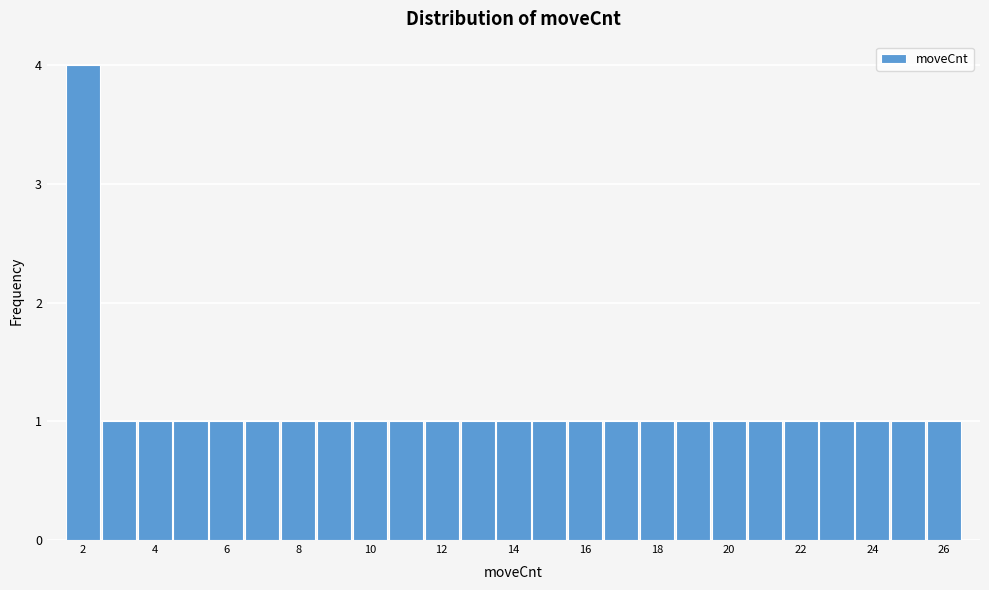

How tall is the bar that spans 22.5 to 23.5 on the x-axis? Neither the bar edges nor the heights are printed on the chart, so give them approximately, as read against the axes.

1